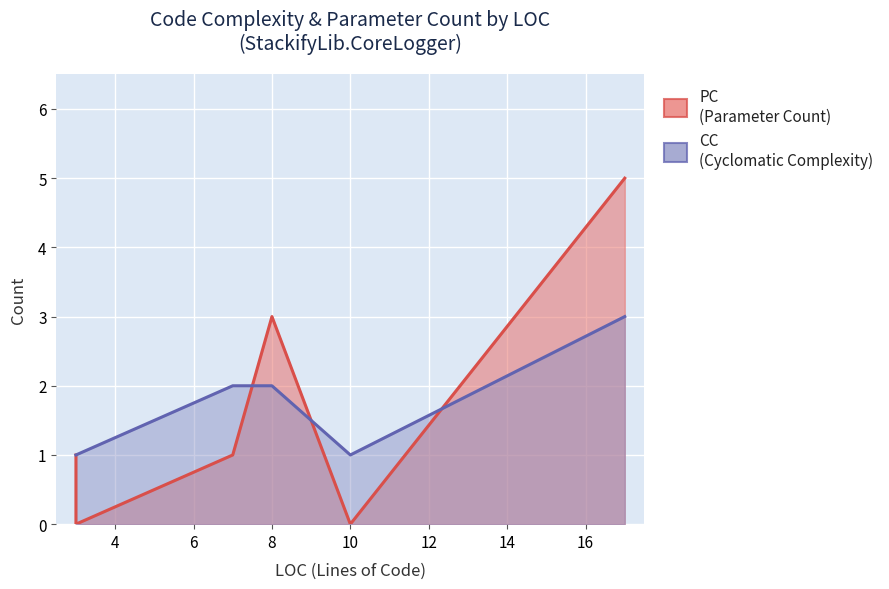

Rank the categories by CC value from lowest to highest.

3, 3, 10, 3, 8, 7, 17